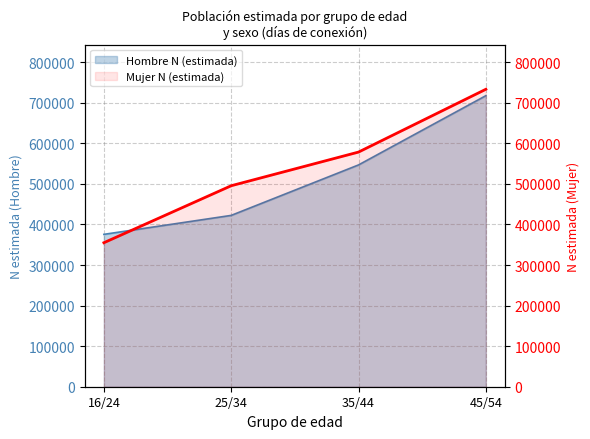

True or false: the data shows 733190 at 45/54.

True